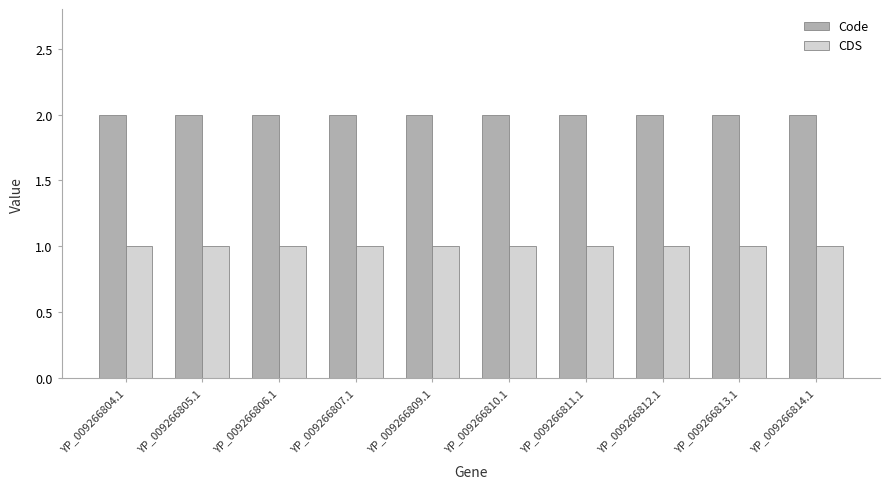

How many categories are shown in the chart?

10